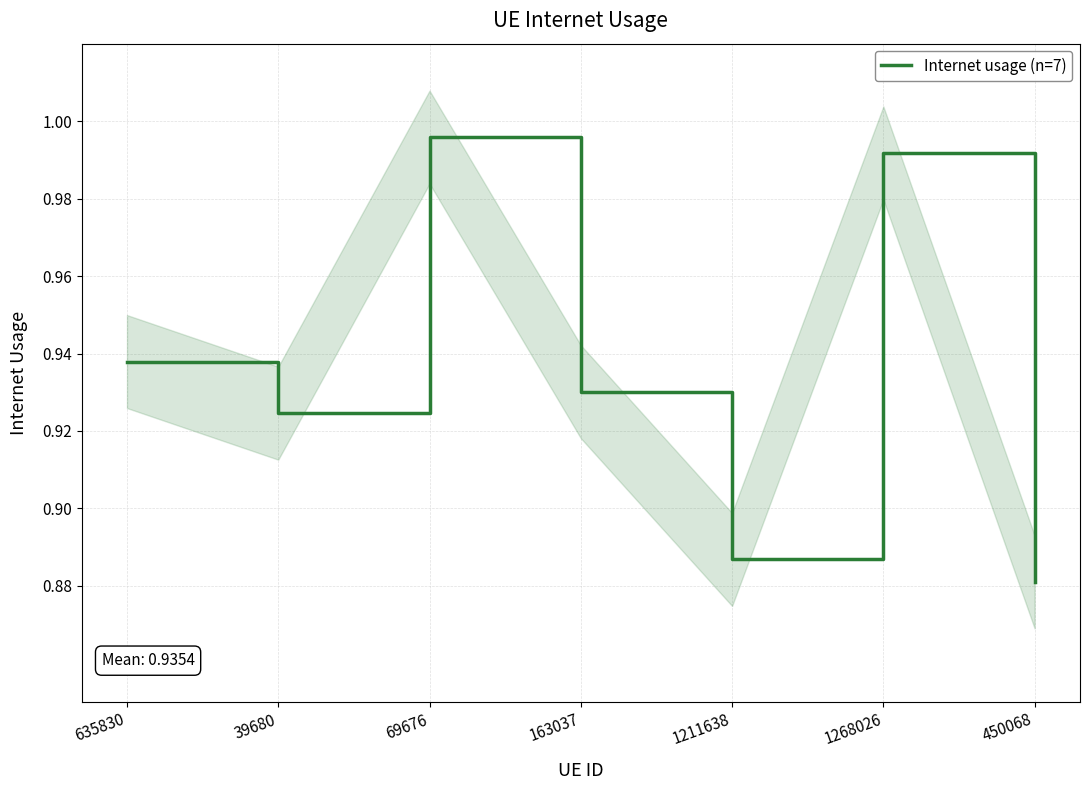

What is the label of the 4th point from the right?

163037